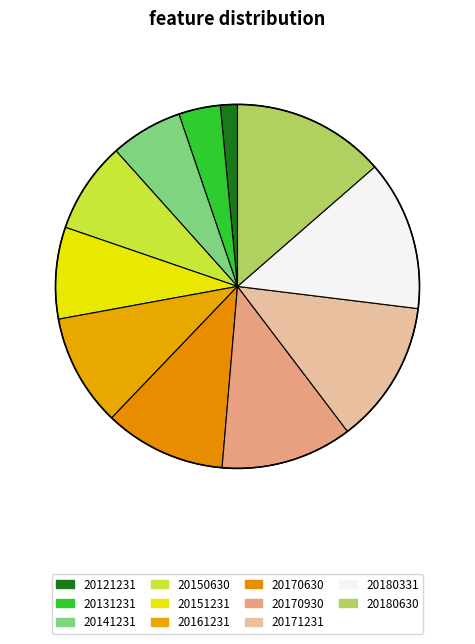

To the nearest percent, what is the difference between the largest and smallest slice percentages?

12%